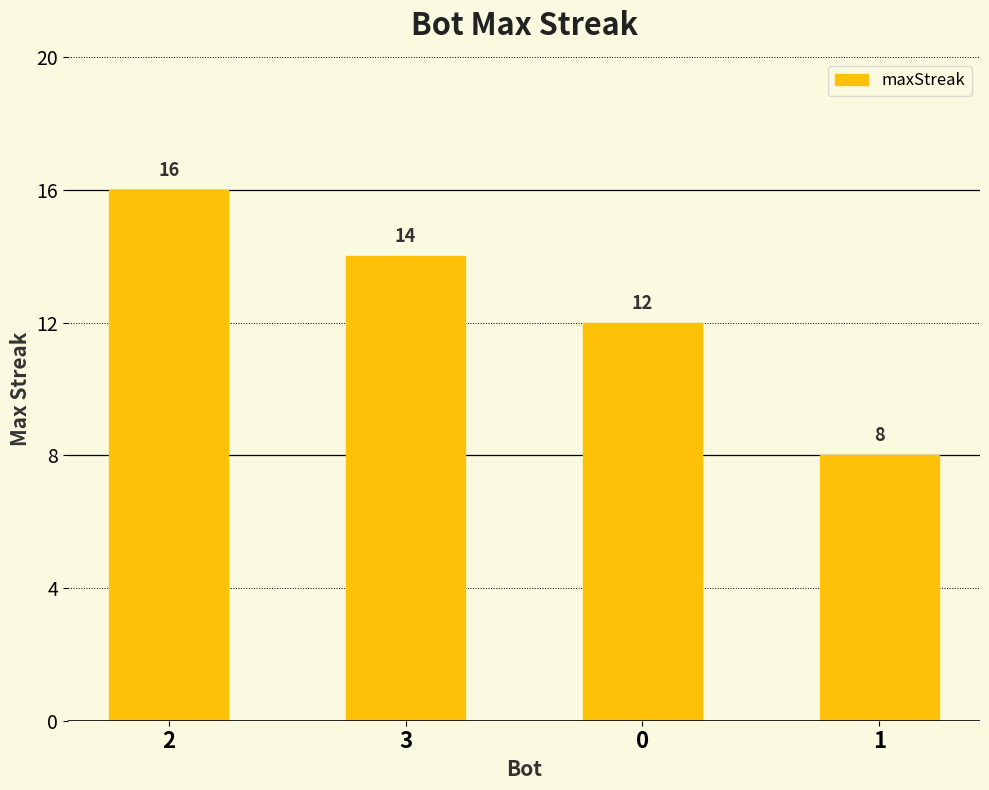

The chart shows a value of 3 at 1. True or false?

False